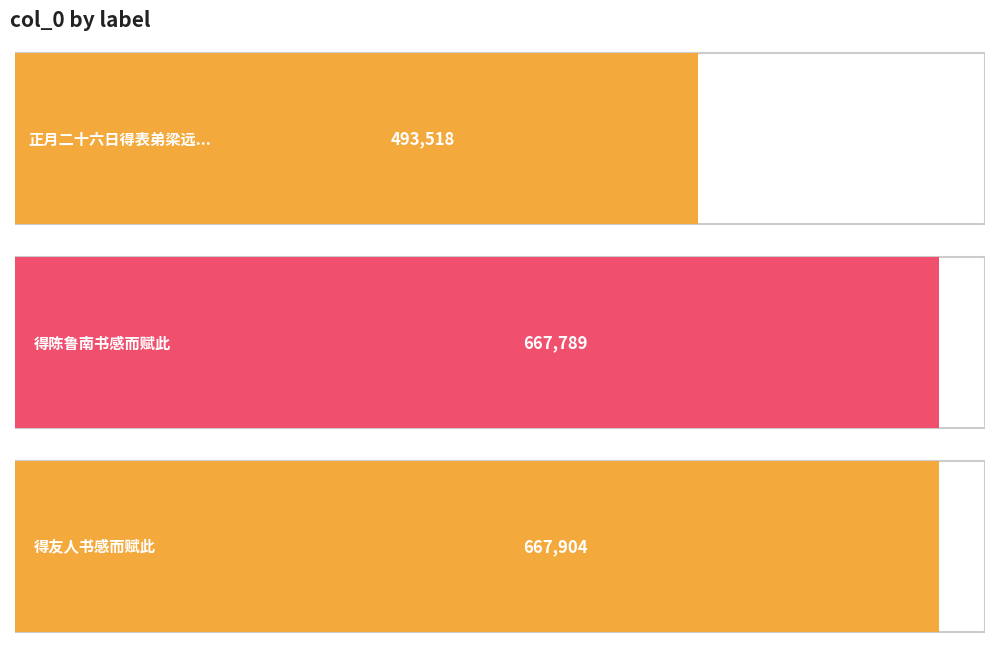

What is the difference between the maximum and second lowest values?

115